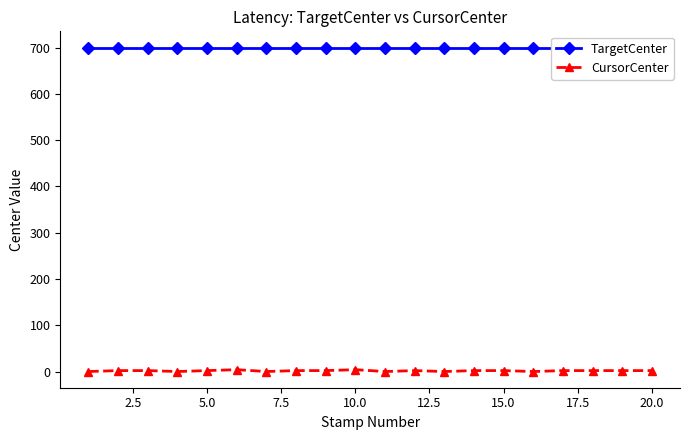

True or false: CursorCenter and TargetCenter intersect in this chart.

False